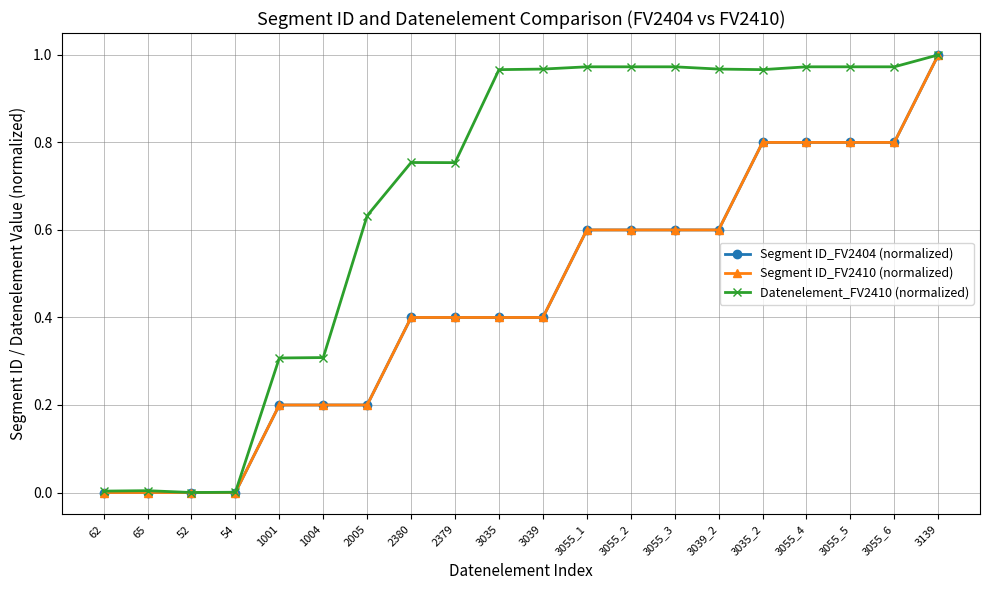

What are all the series names shown in the legend?

Segment ID_FV2404 (normalized), Segment ID_FV2410 (normalized), Datenelement_FV2410 (normalized)